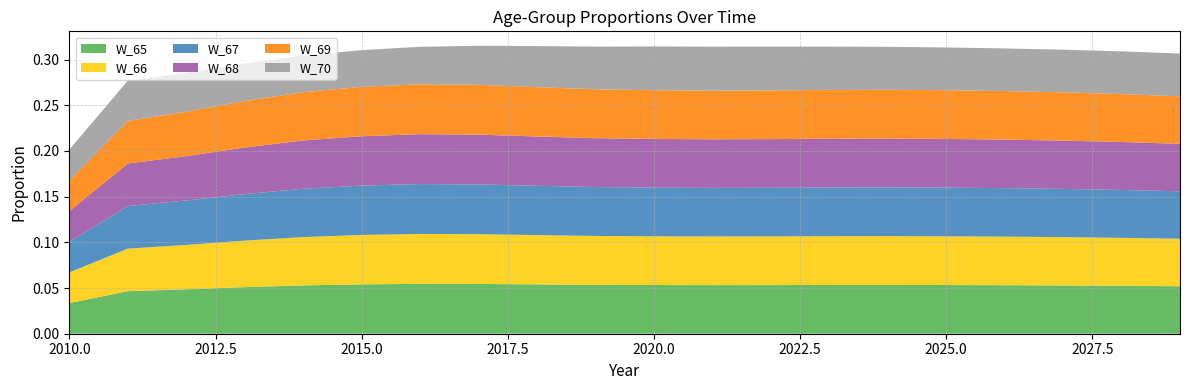

Reading left to right, list all the values displayed in this chart.

W_65: 0.0	0.0	0.0	0.1	0.1	0.1	0.1	0.1	0.1	0.1	0.1	0.1	0.1	0.1	0.1	0.1	0.1	0.1	0.1	0.1
W_66: 0.0	0.0	0.0	0.1	0.1	0.1	0.1	0.1	0.1	0.1	0.1	0.1	0.1	0.1	0.1	0.1	0.1	0.1	0.1	0.1
W_67: 0.0	0.0	0.0	0.1	0.1	0.1	0.1	0.1	0.1	0.1	0.1	0.1	0.1	0.1	0.1	0.1	0.1	0.1	0.1	0.1
W_68: 0.0	0.0	0.0	0.1	0.1	0.1	0.1	0.1	0.1	0.1	0.1	0.1	0.1	0.1	0.1	0.1	0.1	0.1	0.1	0.1
W_69: 0.0	0.0	0.0	0.1	0.1	0.1	0.1	0.1	0.1	0.1	0.1	0.1	0.1	0.1	0.1	0.1	0.1	0.1	0.1	0.1
W_70: 0.0	0.0	0.0	0.0	0.0	0.0	0.0	0.0	0.0	0.0	0.0	0.0	0.0	0.0	0.0	0.0	0.0	0.0	0.0	0.0